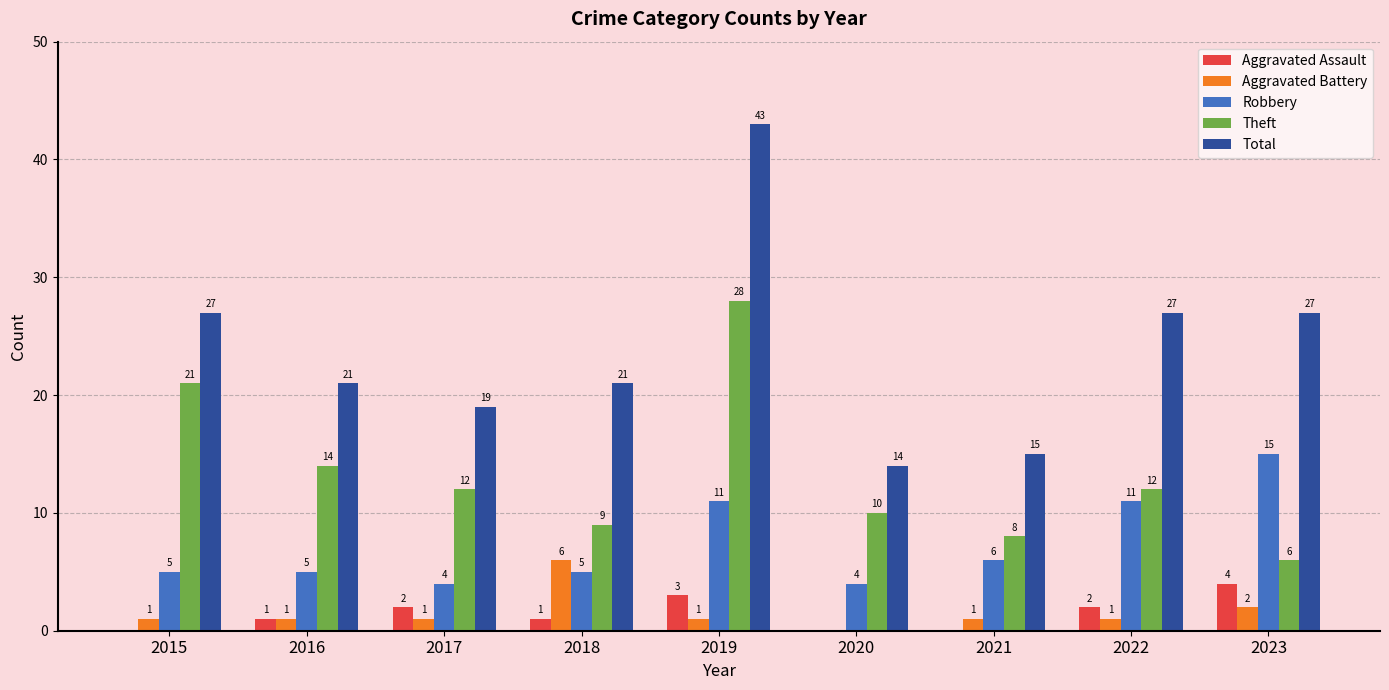

What is the total value across all series at 2020?

28